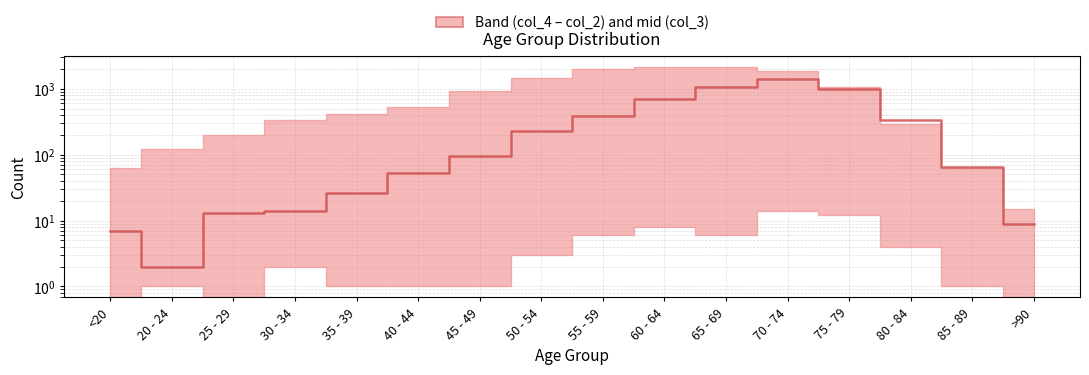

What is the ratio of the value at 70 - 74 to the value at 80 - 84?

4.1